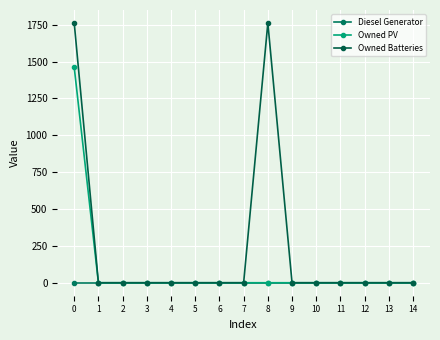

Reading right to left, list all the values displayed in this chart.

Diesel Generator: 0	0	0	0	0	0	0	0	0	0	0	0	0	0	0
Owned PV: 0	0	0	0	0	0	0	0	0	0	0	0	0	0	1461
Owned Batteries: 0	0	0	0	0	0	1762	0	0	0	0	0	0	0	1762